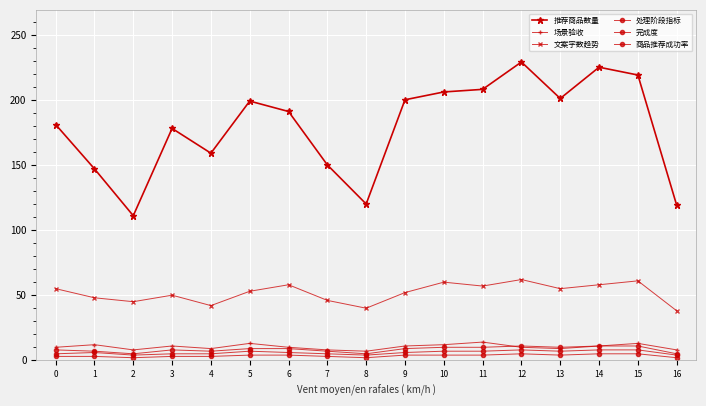

True or false: 处理阶段指标 and 商品推荐成功率 cross at least once.

False